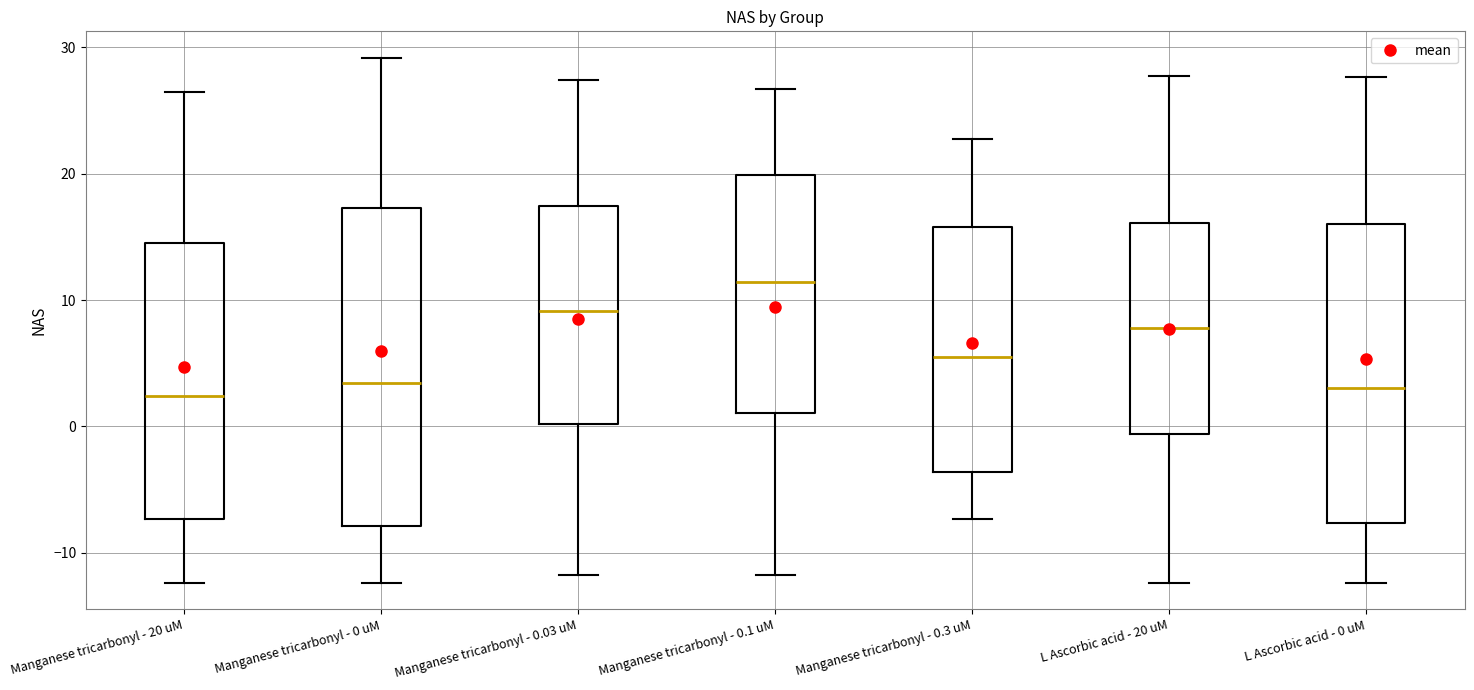

Which box is the tallest, from its lower edge to its upper edge?

Manganese tricarbonyl - 0 uM